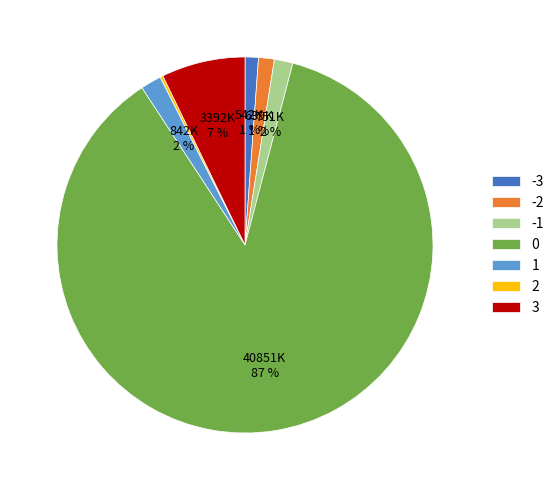

To the nearest percent, what percentage of the pie is -3?

1%